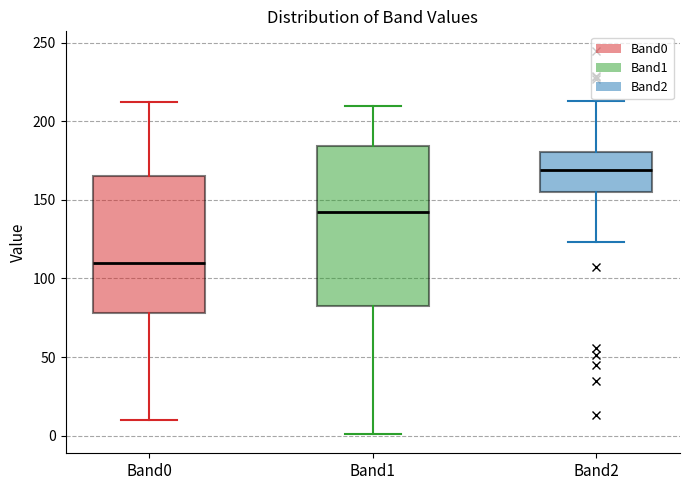

Which box has the lowest median line?

Band0